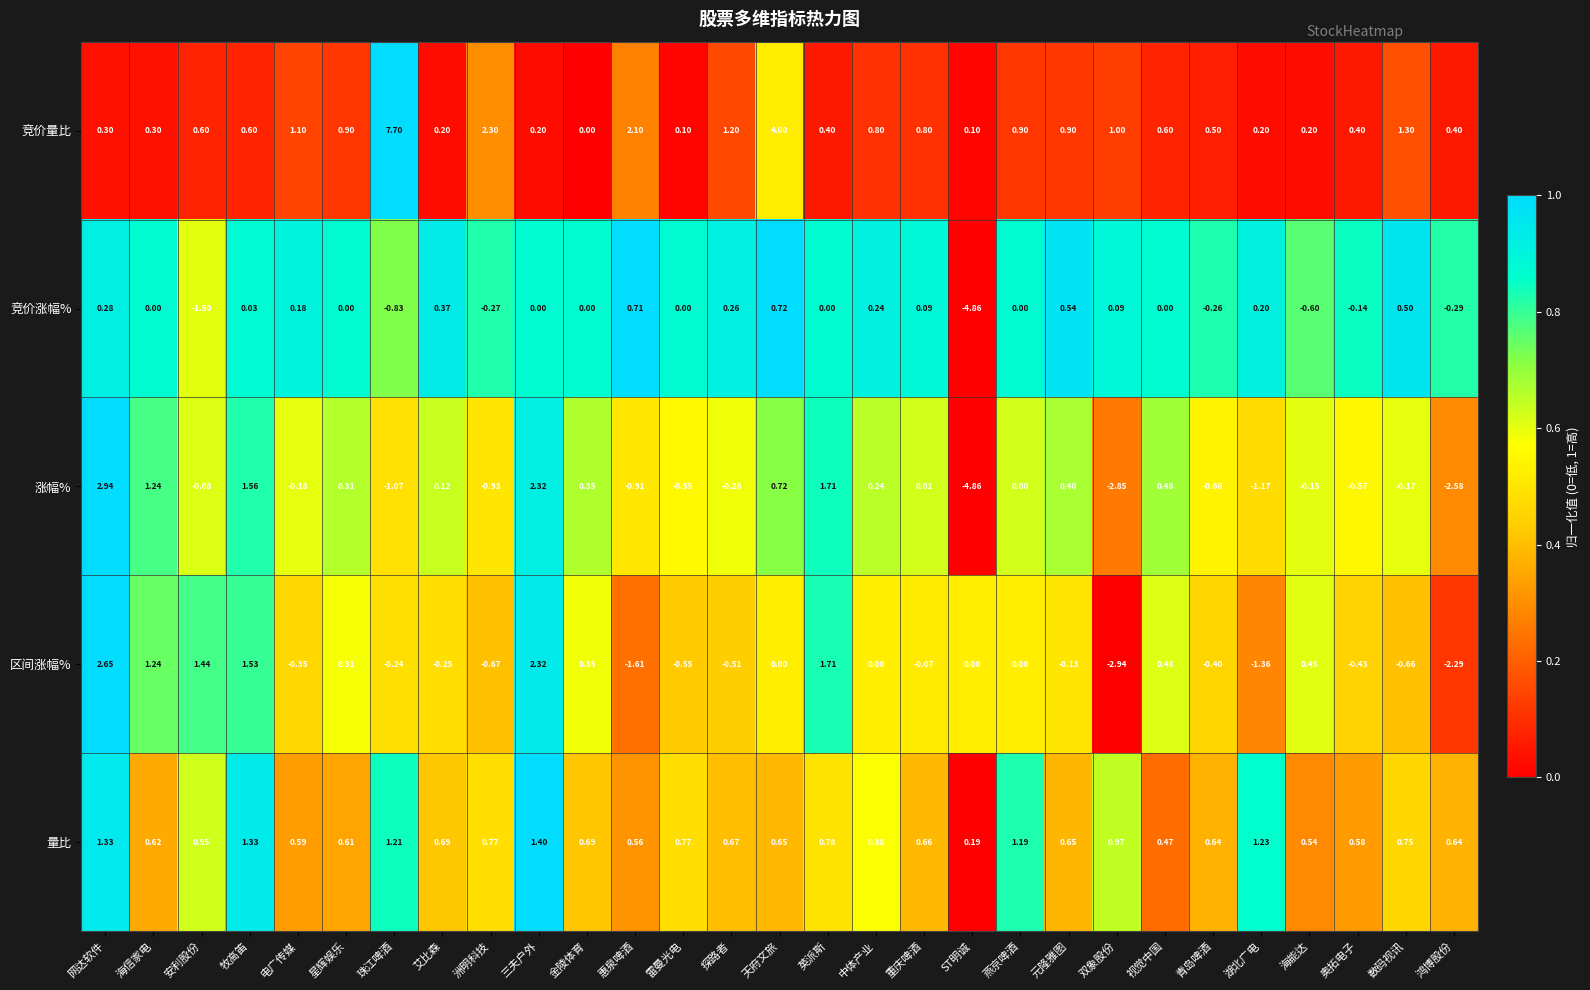

Which label corresponds to the largest value in the chart?

珠江啤酒